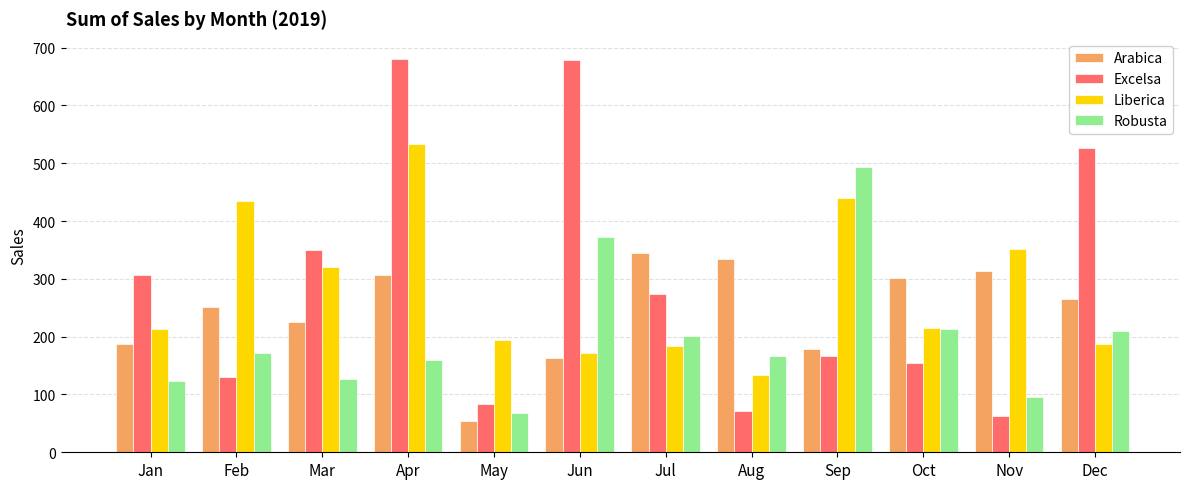

Which series changed the most between Apr and Jul?

Excelsa